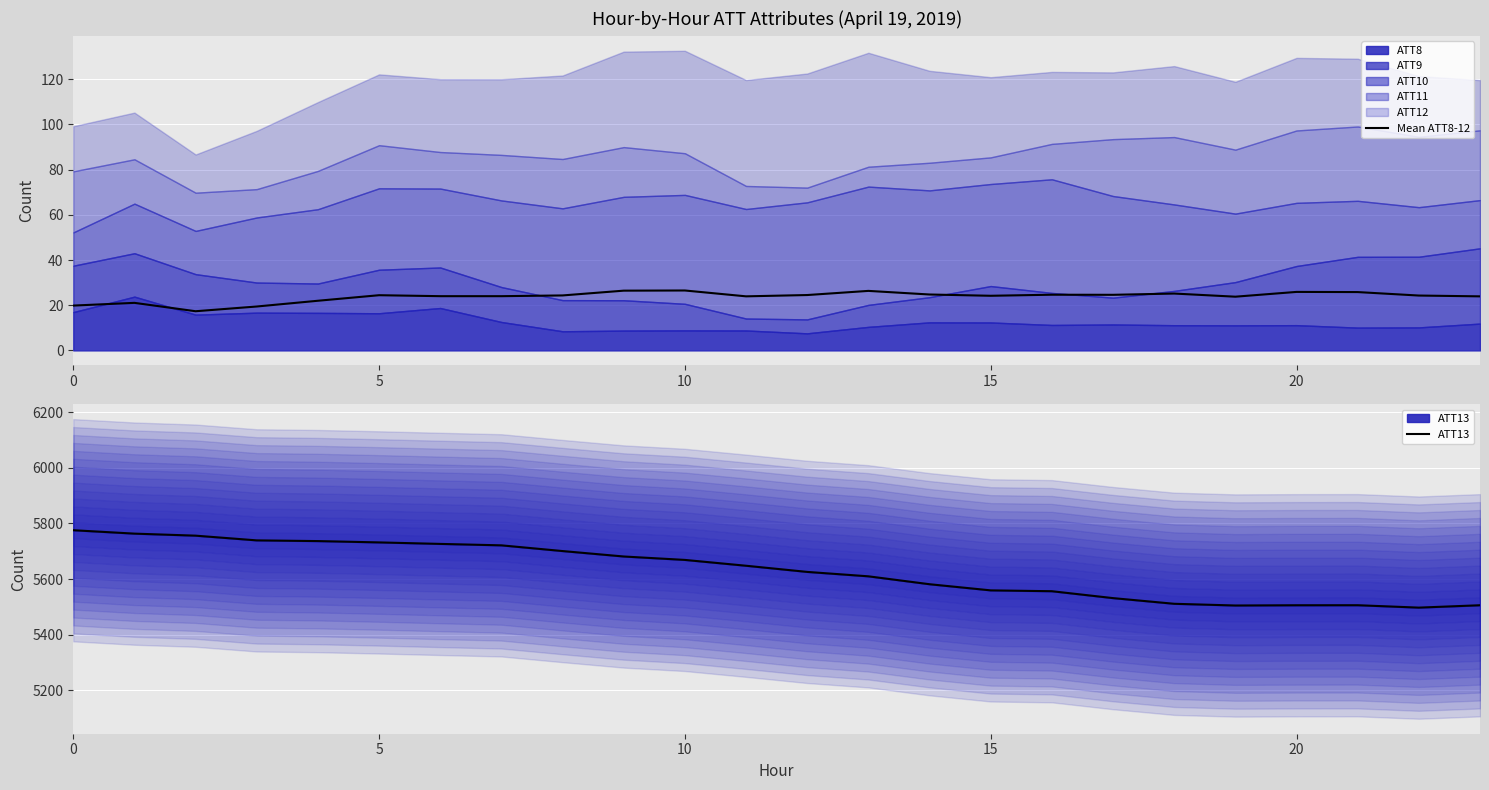

Reading right to left, extract all data points from this chart.

Mean ATT8-12: 23.9	24.3	25.8	25.9	23.8	25.2	24.6	24.6	24.2	24.7	26.3	24.5	23.9	26.5	26.4	24.3	24.0	24.0	24.4	22.0	19.4	17.3	21.0	19.8
ATT13: 5505.7	5497.2	5505.8	5505.7	5504.8	5511.0	5531.4	5556.2	5559.2	5581.4	5609.8	5625.7	5647.9	5668.9	5681.2	5700.8	5721.3	5726.5	5731.9	5736.7	5739.2	5756.2	5763.5	5775.8